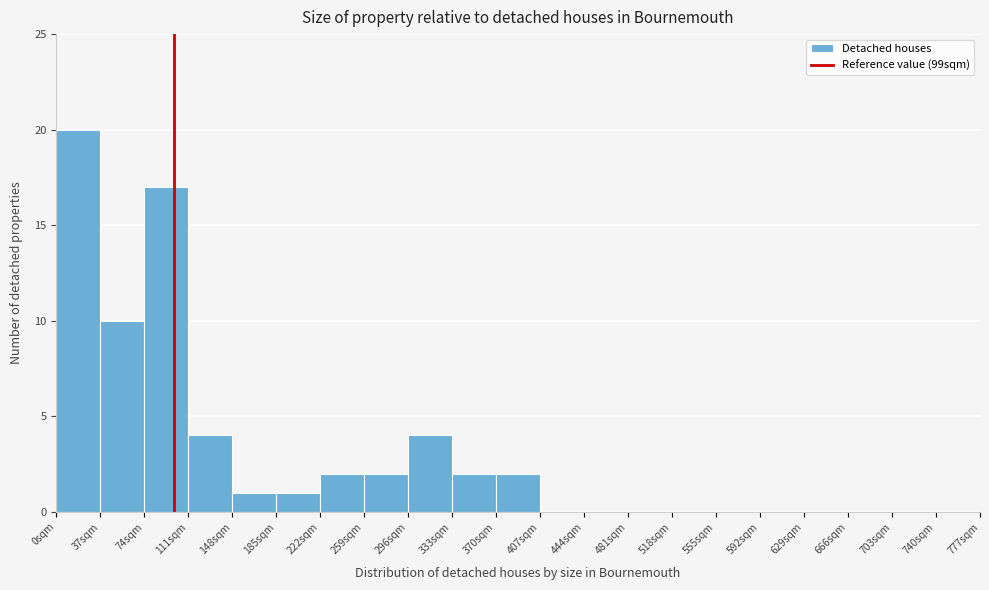

Reading left to right, list every bar in this chart as the range it spans on the x-axis followed by its height. Neither the bar edges nor the heights are printed on the chart, so give them approximately, as read against the axes.

0 to 37: 20
37 to 74: 10
74 to 111: 17
111 to 148: 4
148 to 185: 1
185 to 222: 1
222 to 259: 2
259 to 296: 2
296 to 333: 4
333 to 370: 2
370 to 407: 2
407 to 444: 0
444 to 481: 0
481 to 518: 0
518 to 555: 0
555 to 592: 0
592 to 629: 0
629 to 666: 0
666 to 703: 0
703 to 740: 0
740 to 777: 0